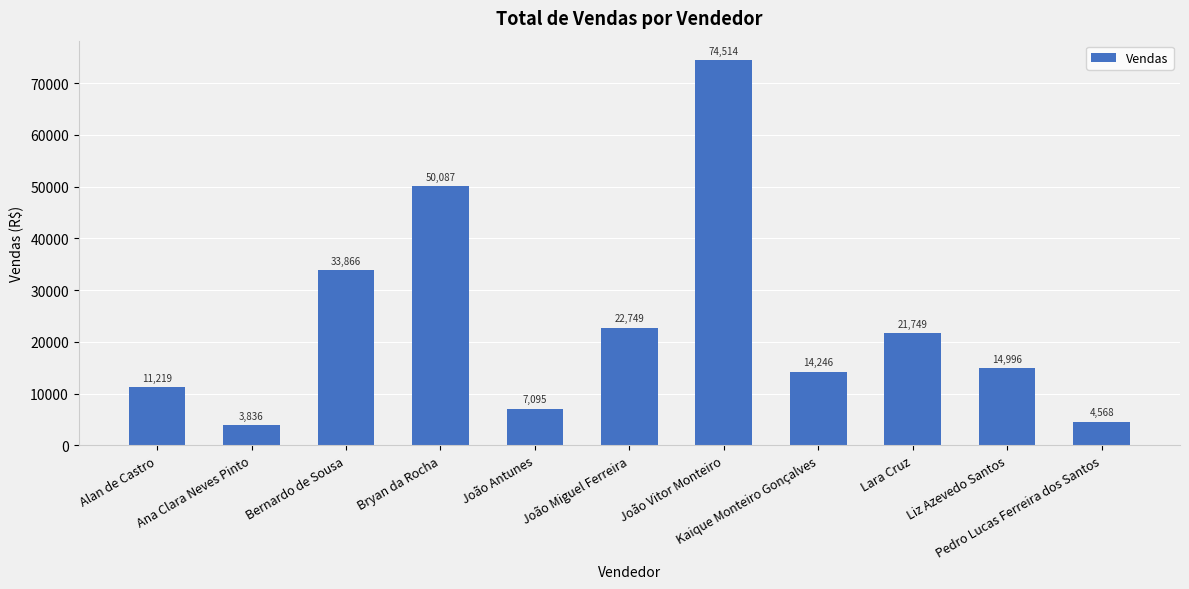

At which label is the value closest to 39174?

Bernardo de Sousa